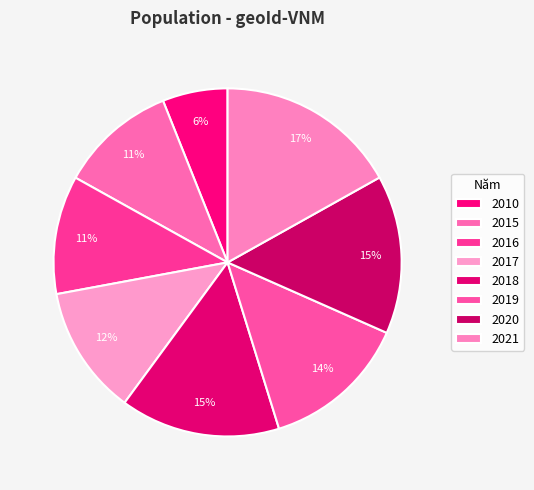

How many segments does this pie chart have?

8